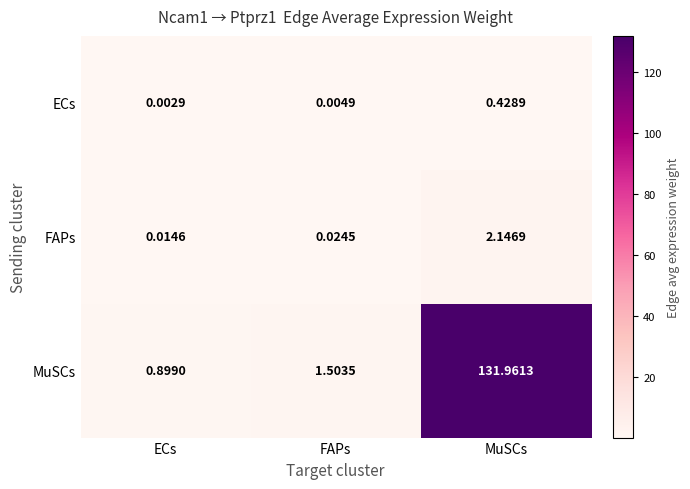

List the series in order of their peak value, lowest first.

ECs, FAPs, MuSCs